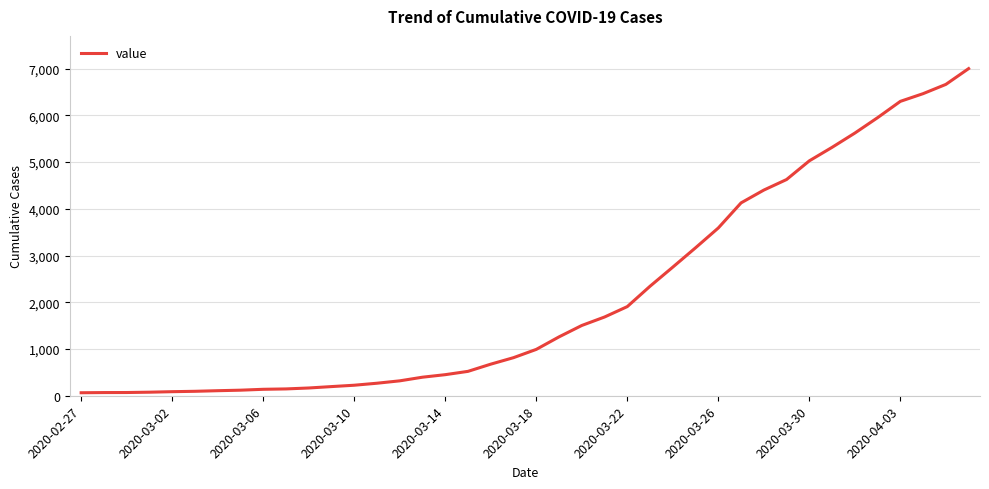

What is the maximum value shown in the chart?

7002